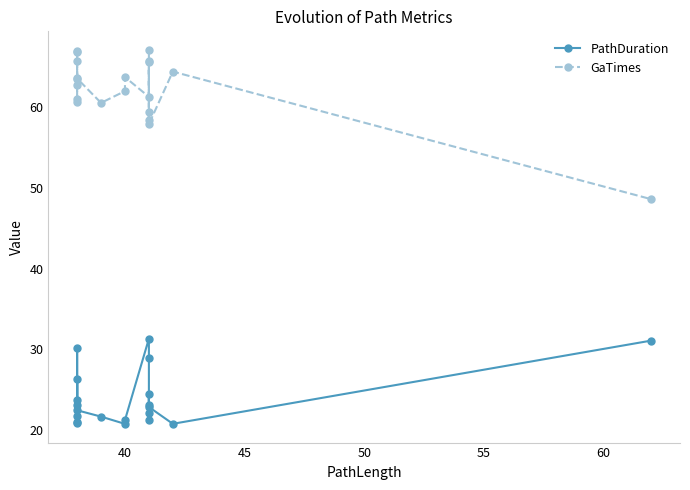

Reading right to left, transcribe all the data shown in this chart.

PathDuration: 31.1	20.8	22.9	23.2	24.5	21.3	22.2	28.9	31.3	21.3	20.8	21.7	22.5	26.4	20.9	23.8	23.1	30.2	21.0	21.8
GaTimes: 48.6	64.4	57.9	67.0	65.5	59.3	58.3	65.7	61.2	63.7	61.9	60.5	63.5	65.7	66.8	63.4	60.6	60.9	62.7	66.9